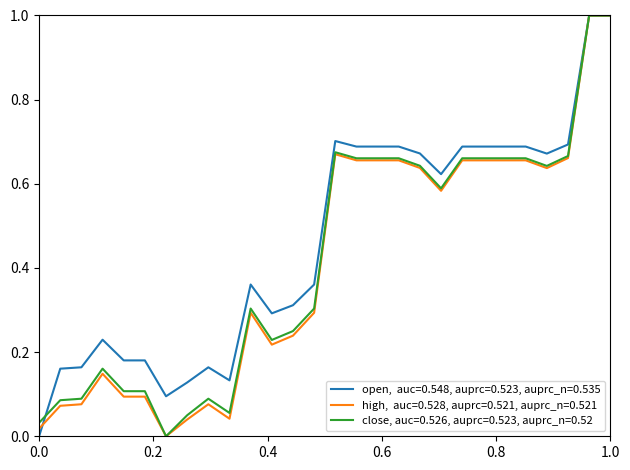

How many lines are shown in the chart?

3